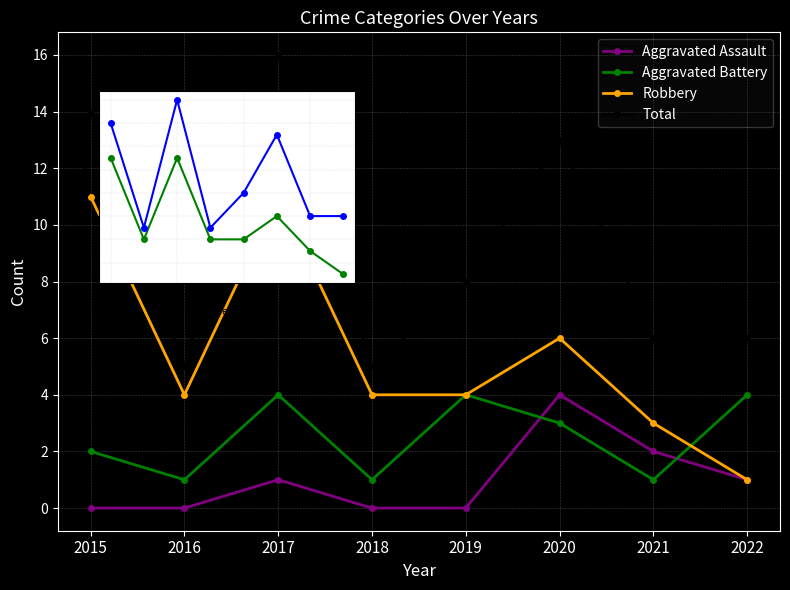

List the series in order of their overall mean, highest first.

Total, Robbery, Aggravated Battery, Aggravated Assault